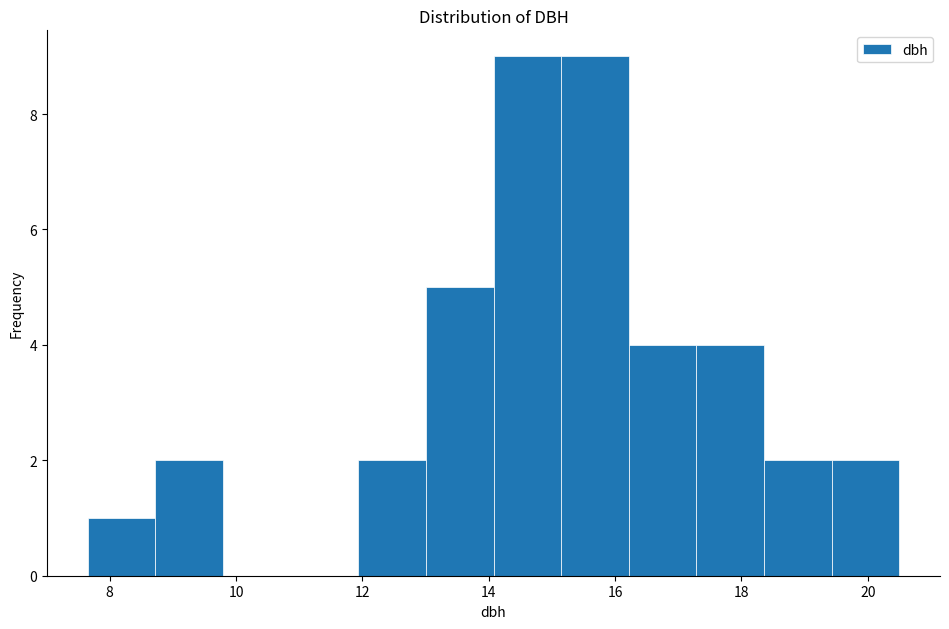

Reading left to right, transcribe this chart: for each bar, give the range it covers on the x-axis and its height. Neither the bar edges nor the heights are printed on the chart, so give them approximately, as read against the axes.

7.6 to 8.8: 1
8.8 to 9.8: 2
9.8 to 10.8: 0
10.8 to 12.0: 0
12.0 to 13.0: 2
13.0 to 14.0: 5
14.0 to 15.2: 9
15.2 to 16.2: 9
16.2 to 17.2: 4
17.2 to 18.4: 4
18.4 to 19.4: 2
19.4 to 20.6: 2